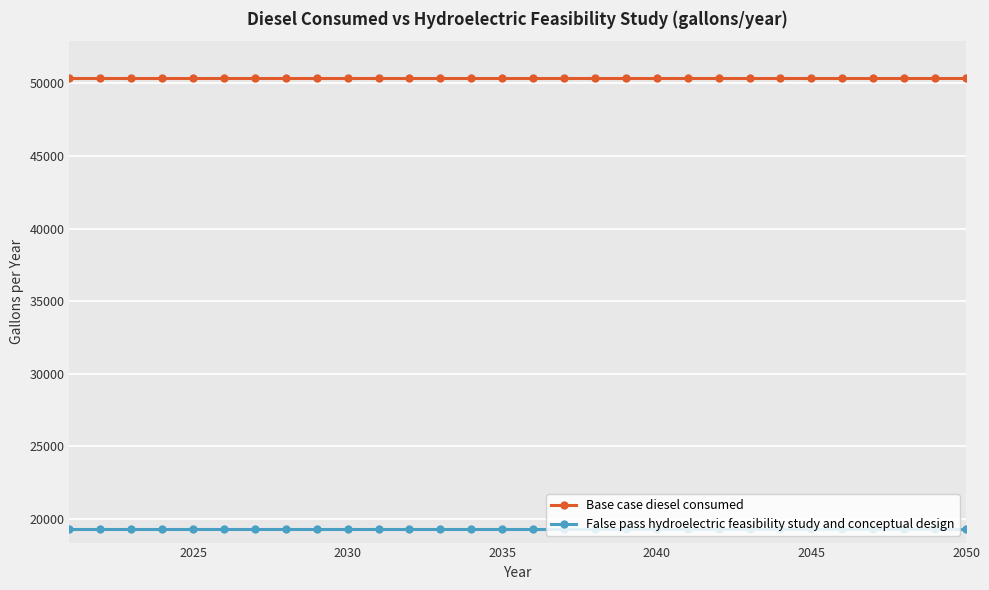

What is the lowest value of the Base case diesel consumed series?

50385.7